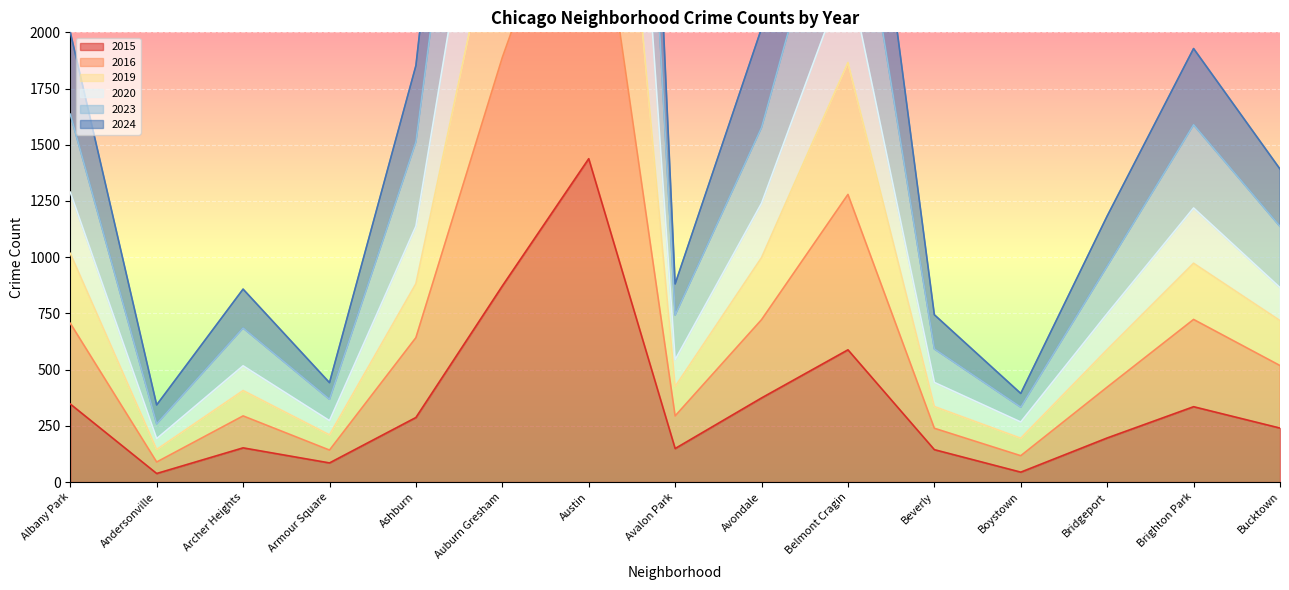

Is it true that 2015 equals 61 at Archer Heights?

False